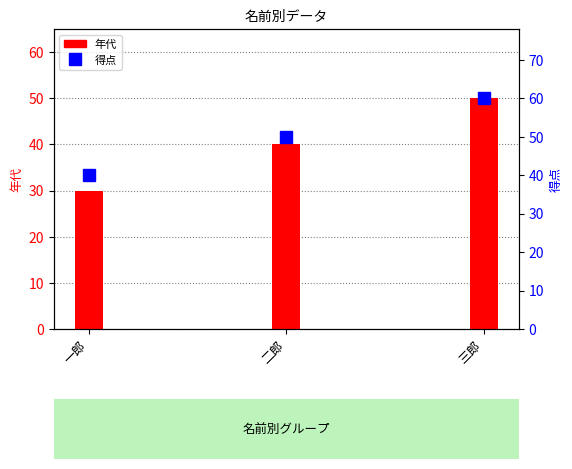

The value of 得点 at 三郎 is 60. True or false?

True